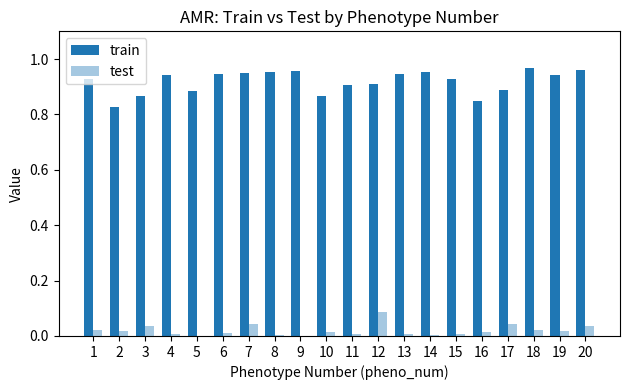

At 19, list the series in order from largest to smallest.

train, test